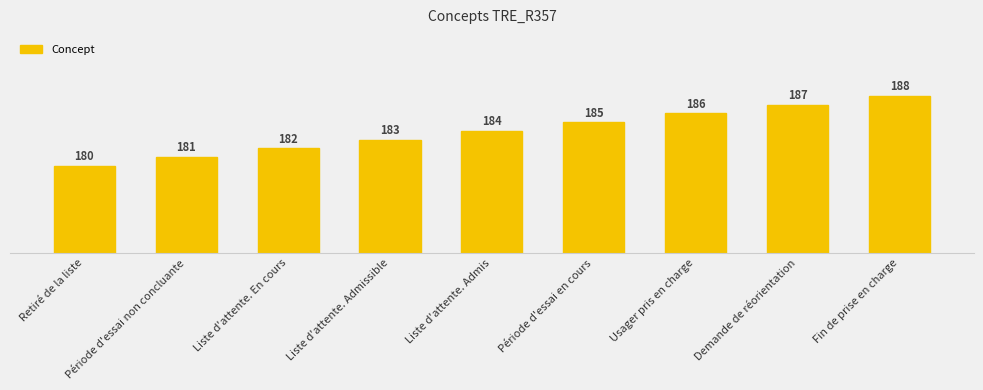

Rank the categories by value from highest to lowest.

Fin de prise en charge, Demande de réorientation, Usager pris en charge, Période d'essai en cours, Liste d'attente. Admis, Liste d'attente. Admissible, Liste d'attente. En cours, Période d'essai non concluante, Retiré de la liste